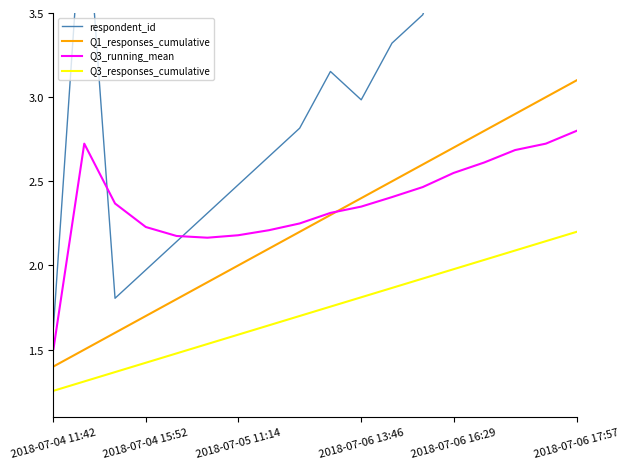

What is the average value of the Q1_responses_cumulative series?

2.2